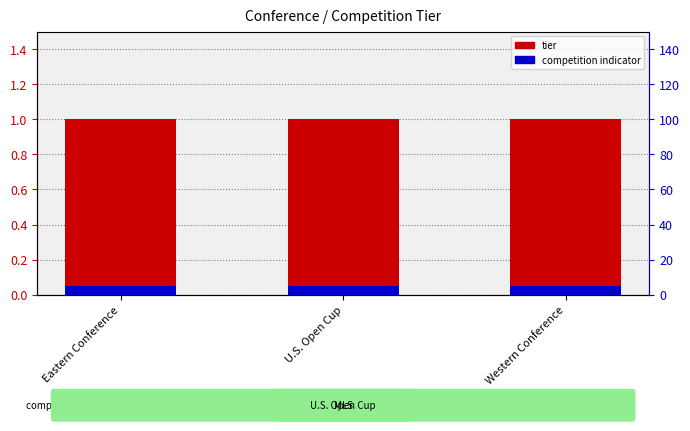

Rank the series by their maximum value, from highest to lowest.

tier, competition indicator